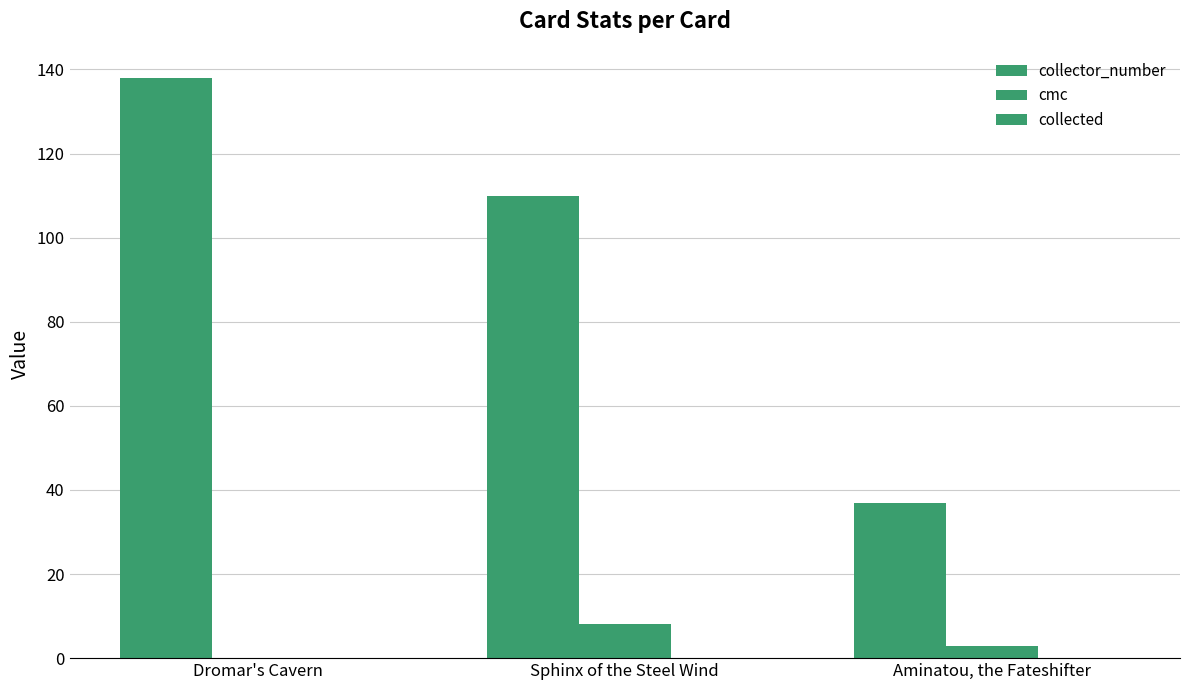

Count the collector_number values in the range 37 to 138.

3